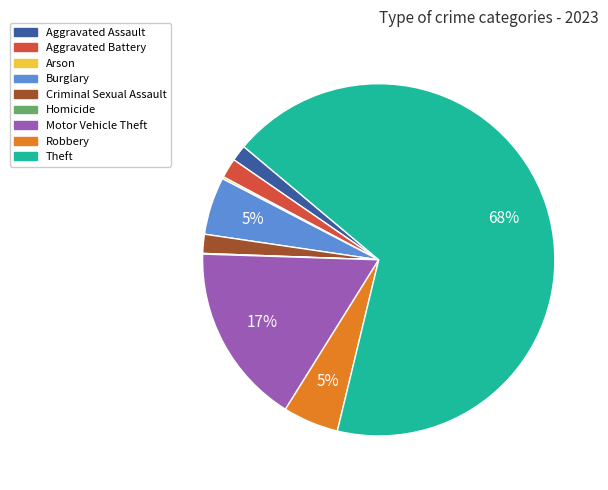

True or false: Theft accounts for 68% of the total.

True